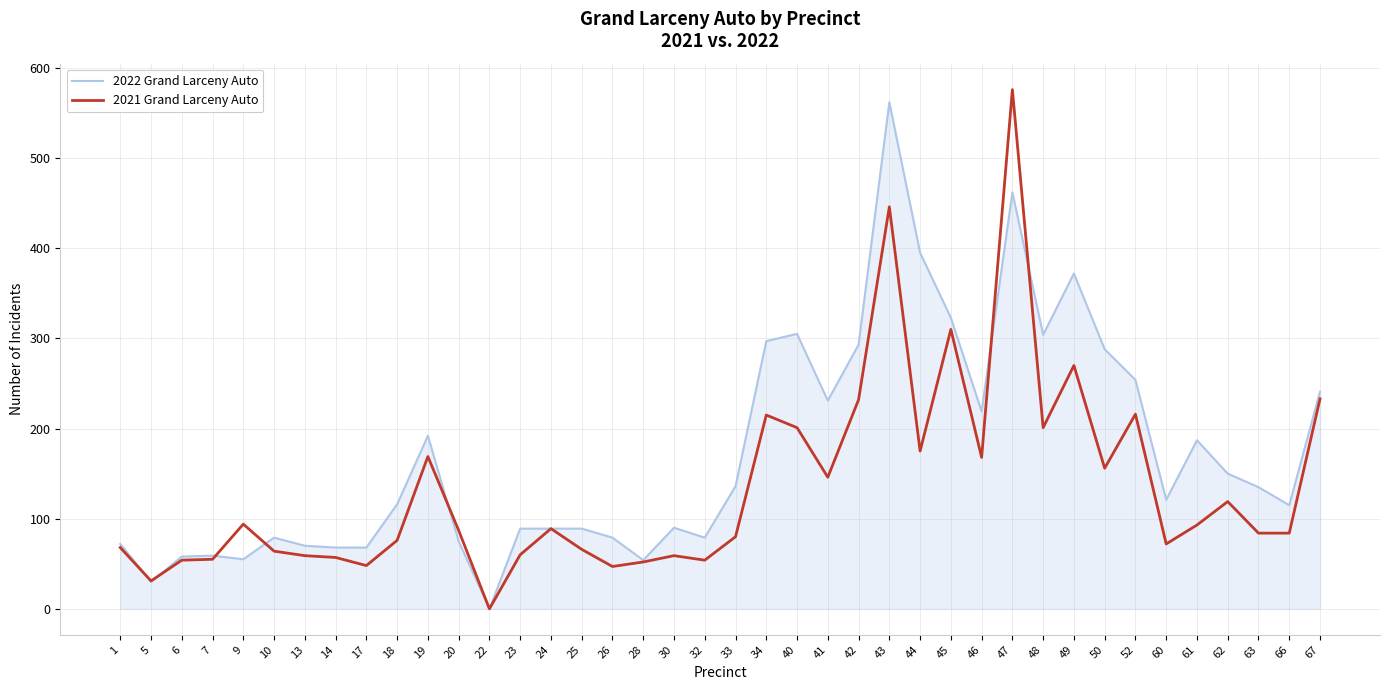

What is the average value of the 2021 Grand Larceny Auto series?

134